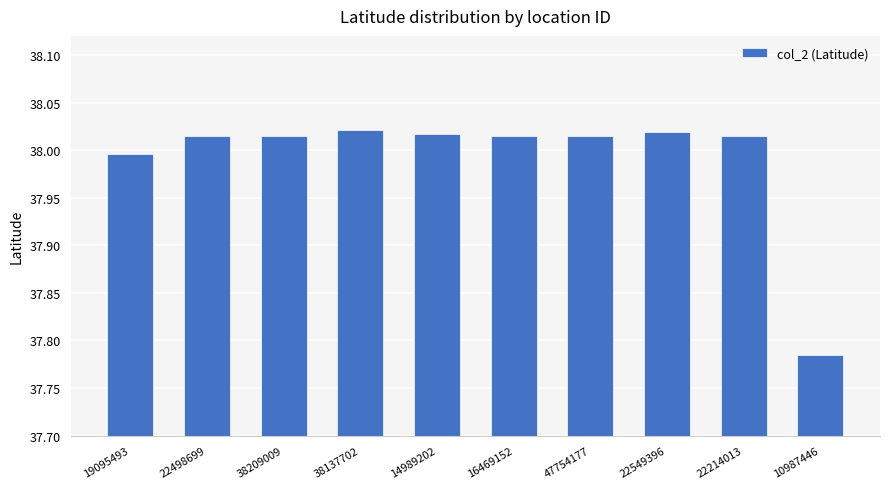

At which category does the chart reach its minimum across all series?

10987446